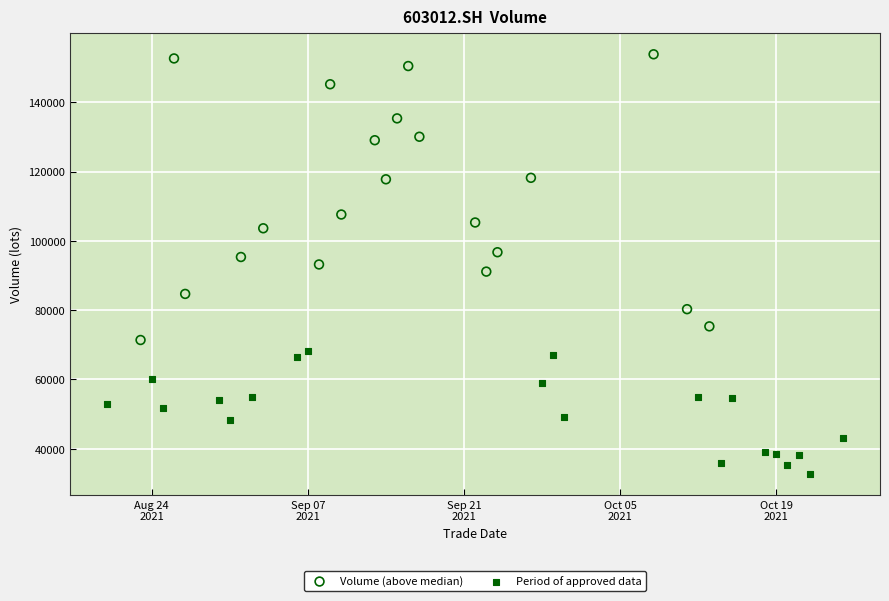

Which series has the widest spread of Y values?

Volume (above median)